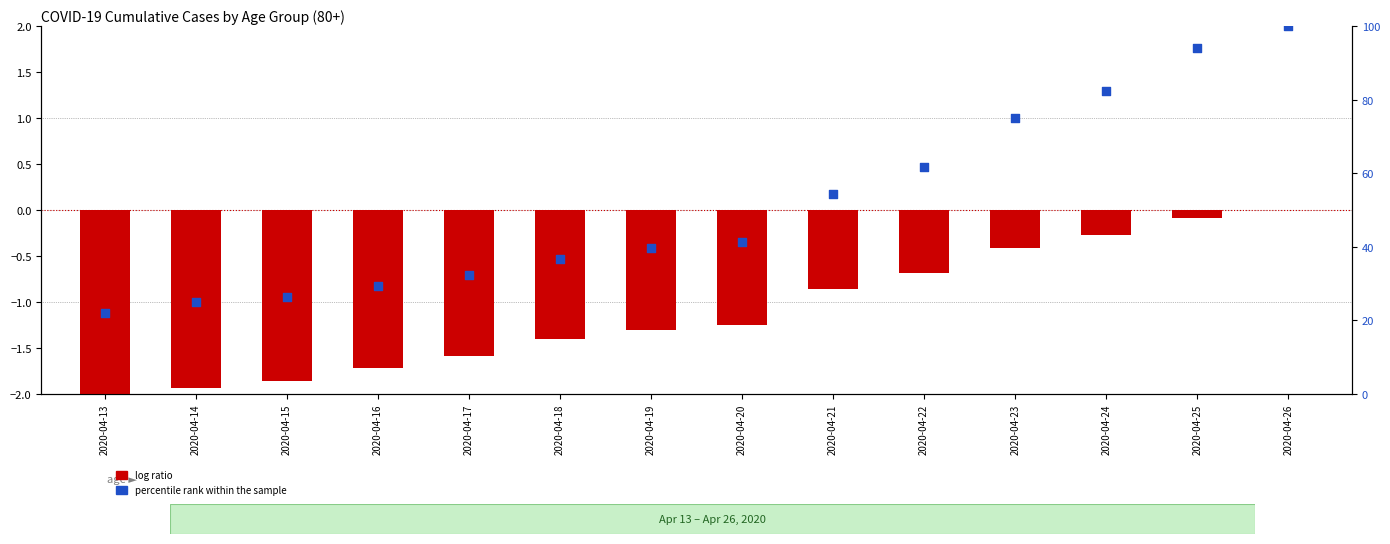

Which series reaches the minimum Y coordinate?

log ratio